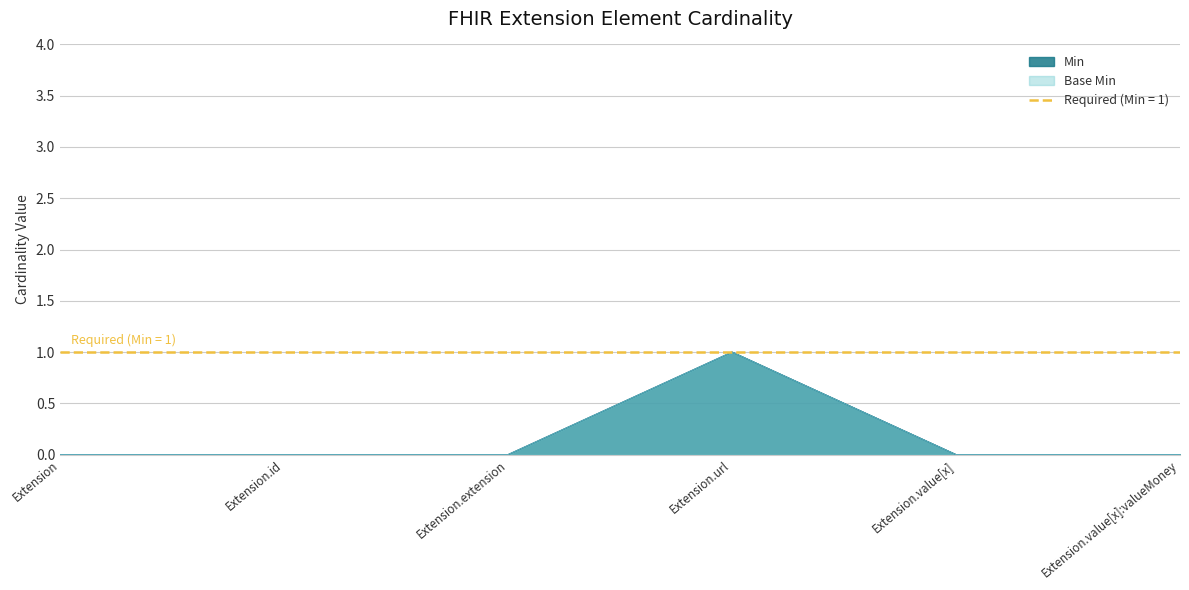

True or false: Base Min has a value of 0 at Extension.value[x].

True